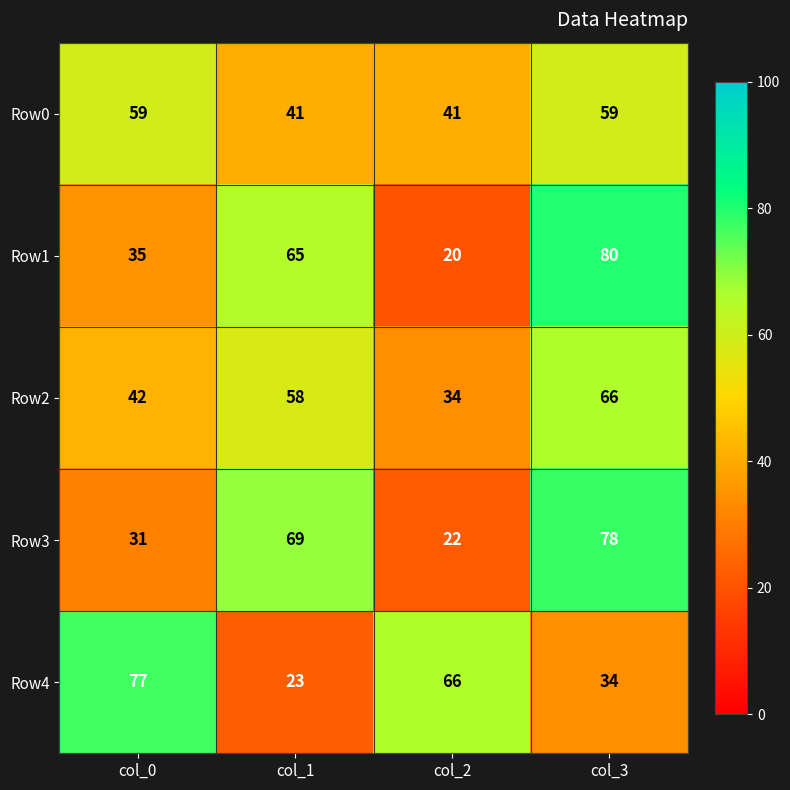

At which category does the chart reach its minimum across all series?

col_2